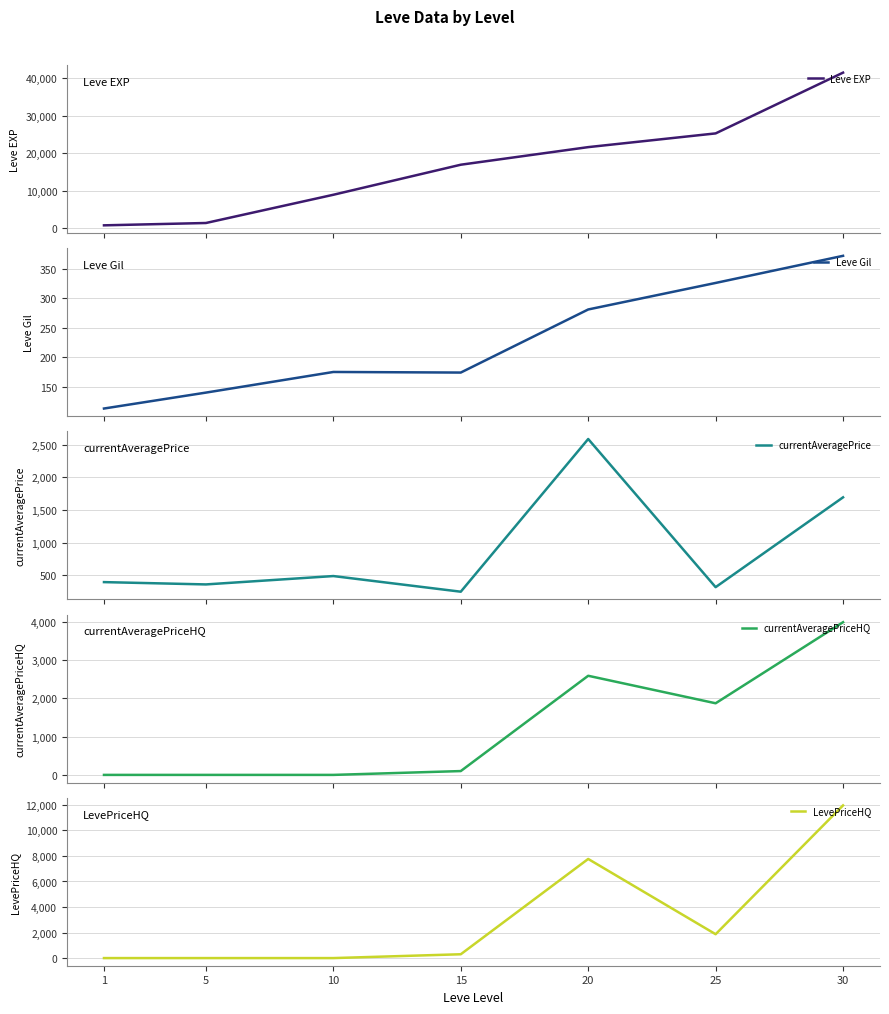

Rank the series by their maximum value, from lowest to highest.

Leve Gil, currentAveragePrice, currentAveragePriceHQ, LevePriceHQ, Leve EXP